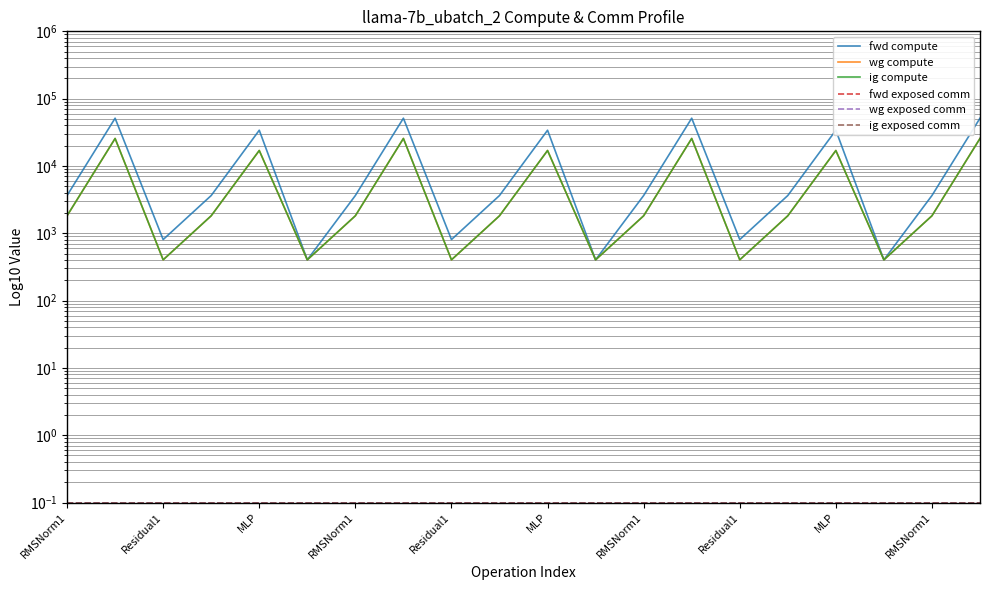

What is the average value of the fwd exposed comm series?

0.1